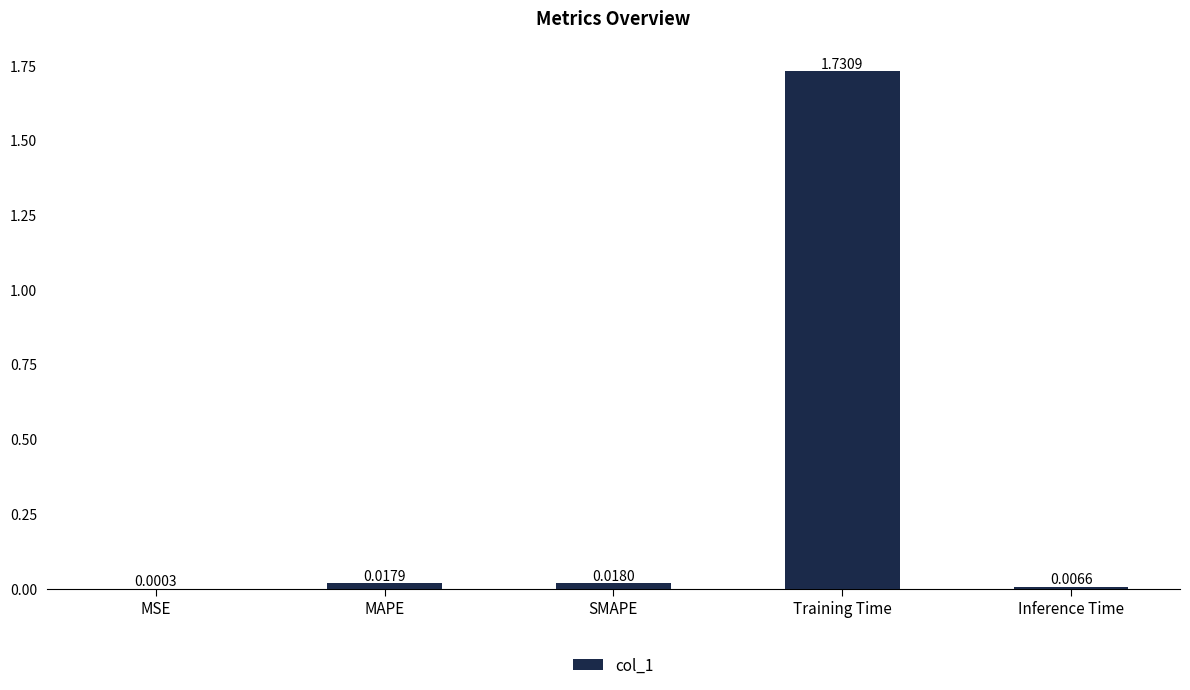

At which label is the value closest to 0?

MSE